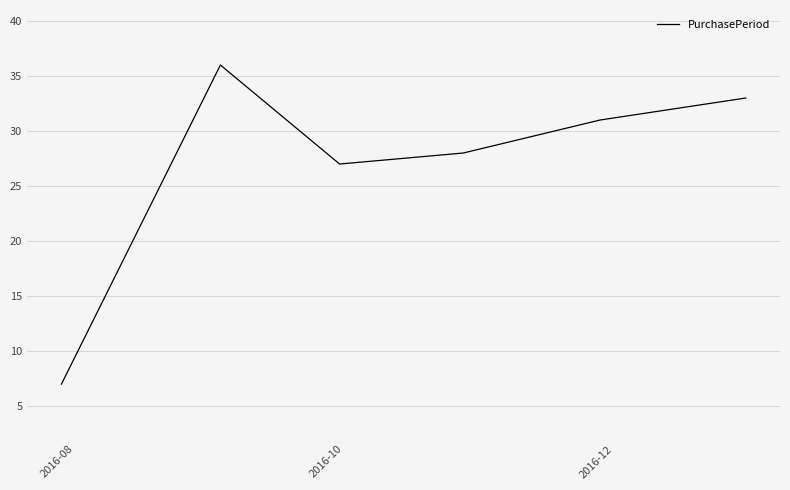

What is the difference between the maximum and minimum values?

29